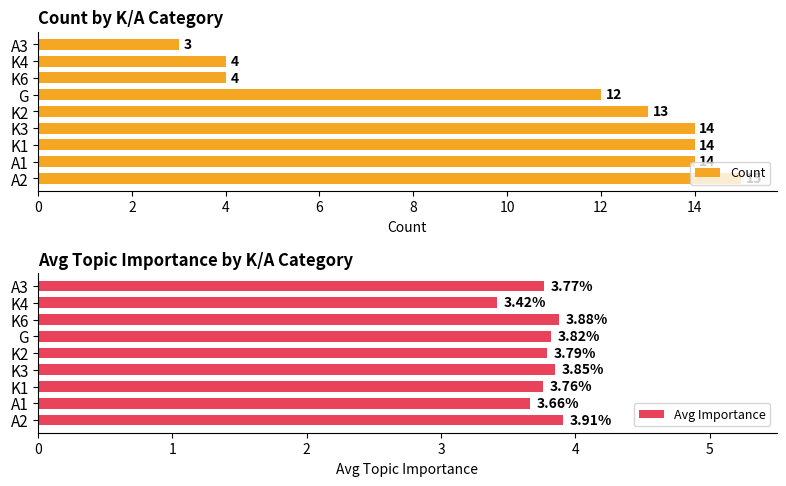

The Count series shows 2.2 at K6. True or false?

False